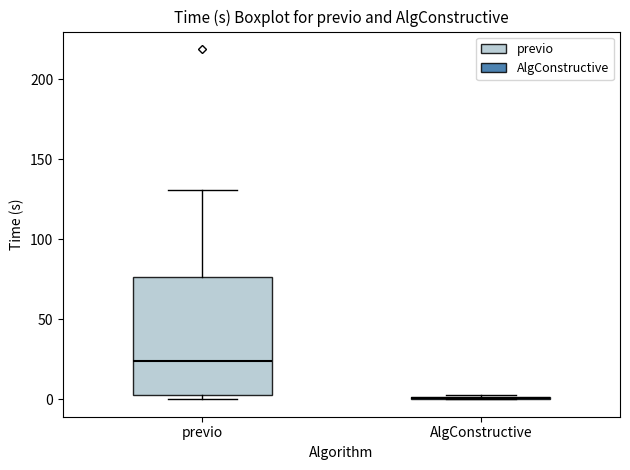

Reading left to right, read every box against the y-axis: the position of its median line, the range the box covers, and the ends of its whiskers. The values are not printed on the chart, so give them approximately, as read against the axis.

previo: median 25, box 5 to 75, whiskers 0 to 130
AlgConstructive: box collapsed to a line at 0, whiskers 0 to 0